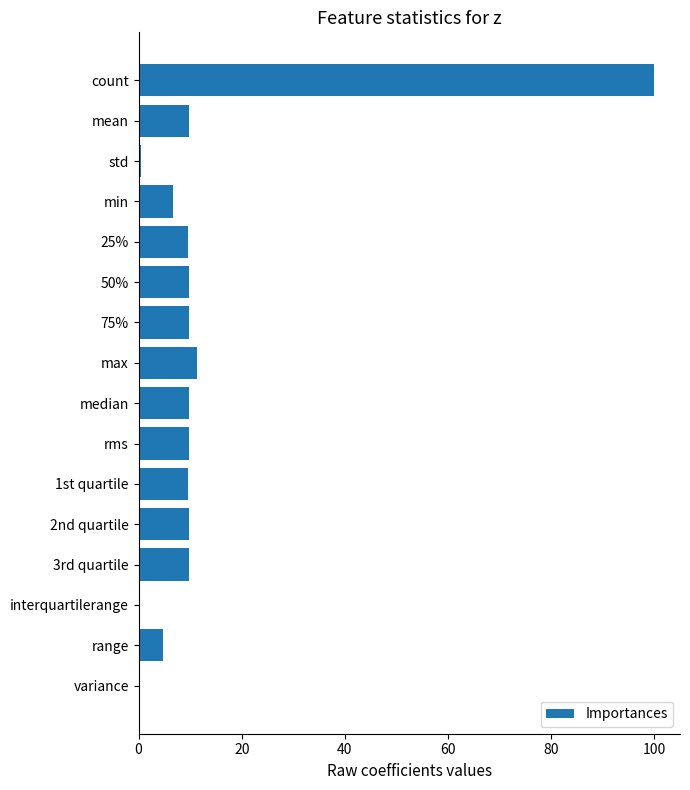

Is it true that the value at count is 100.0?

True